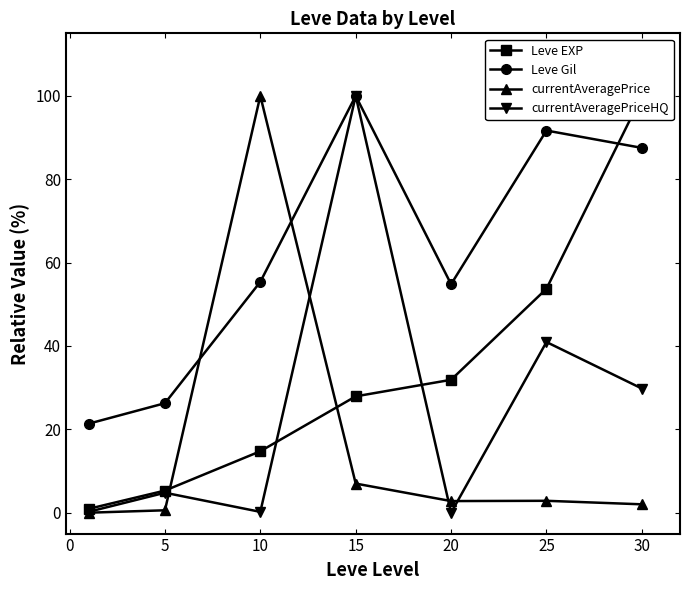

How many data points in Leve Gil are less than 55?

3